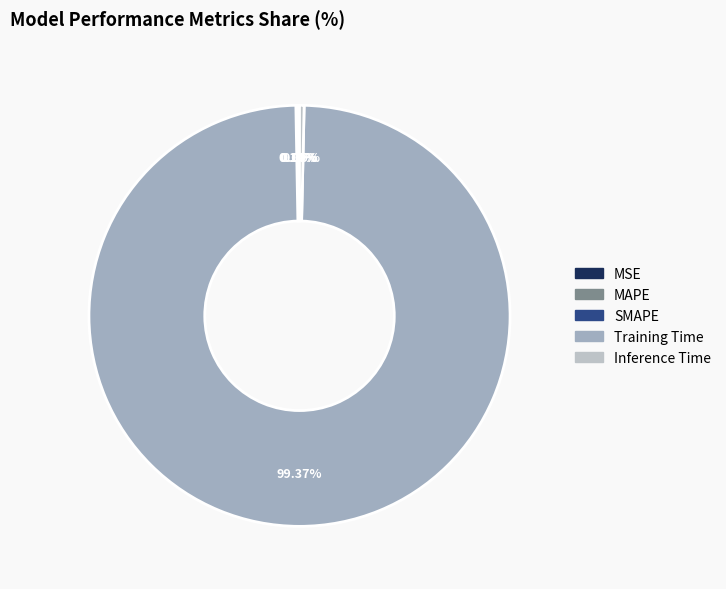

Count the number of slices in the pie.

5